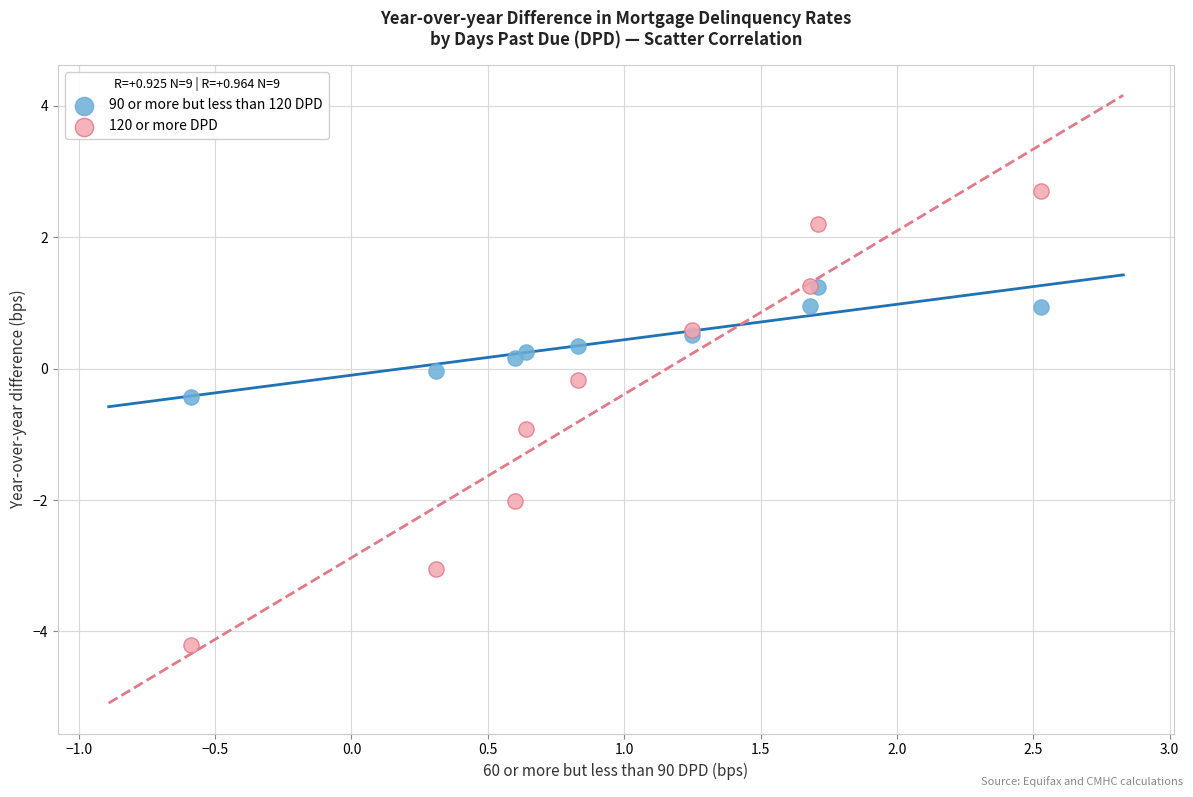

Which series reaches the maximum Y coordinate?

120 or more DPD